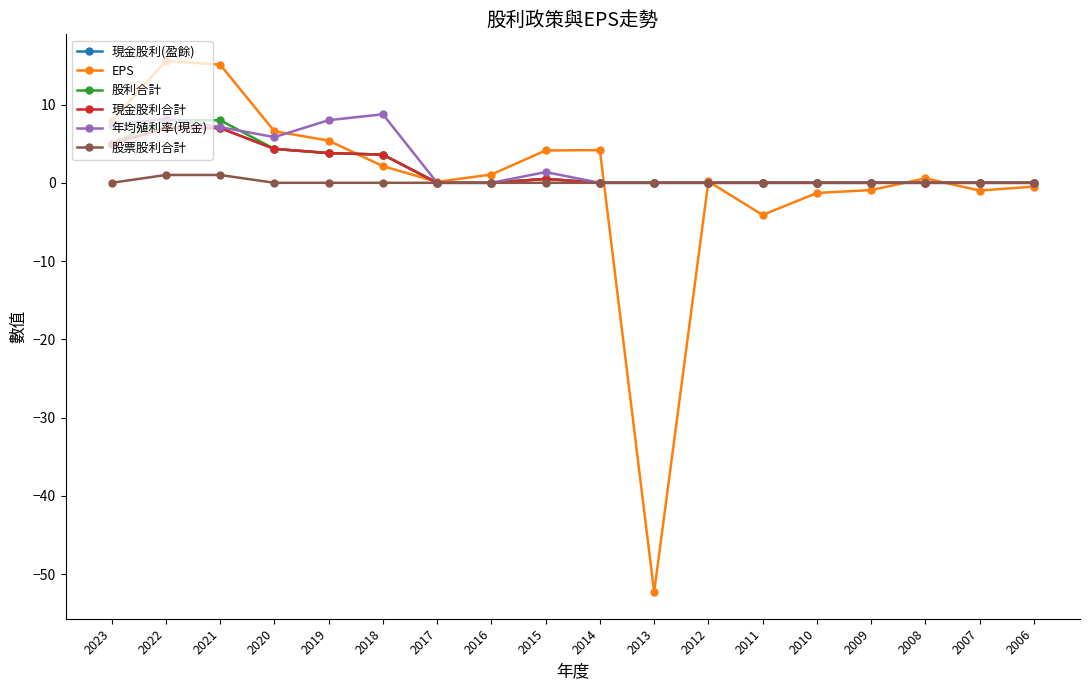

Which series has the largest total across all categories?

年均殖利率(現金)